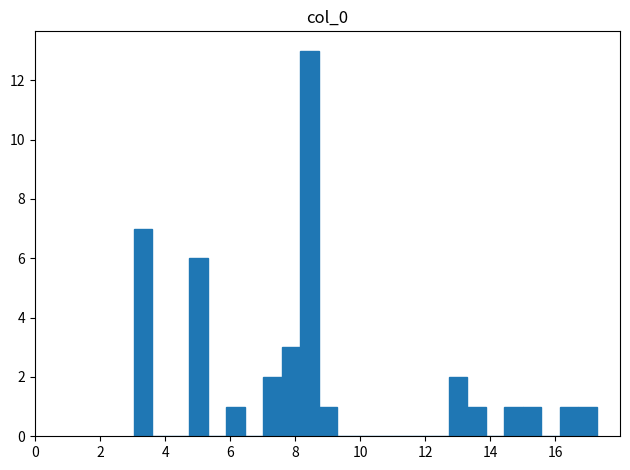

Around what value on the x-axis is the tallest bar? Give the approximate position of its centre, as read against the axis.

8.4